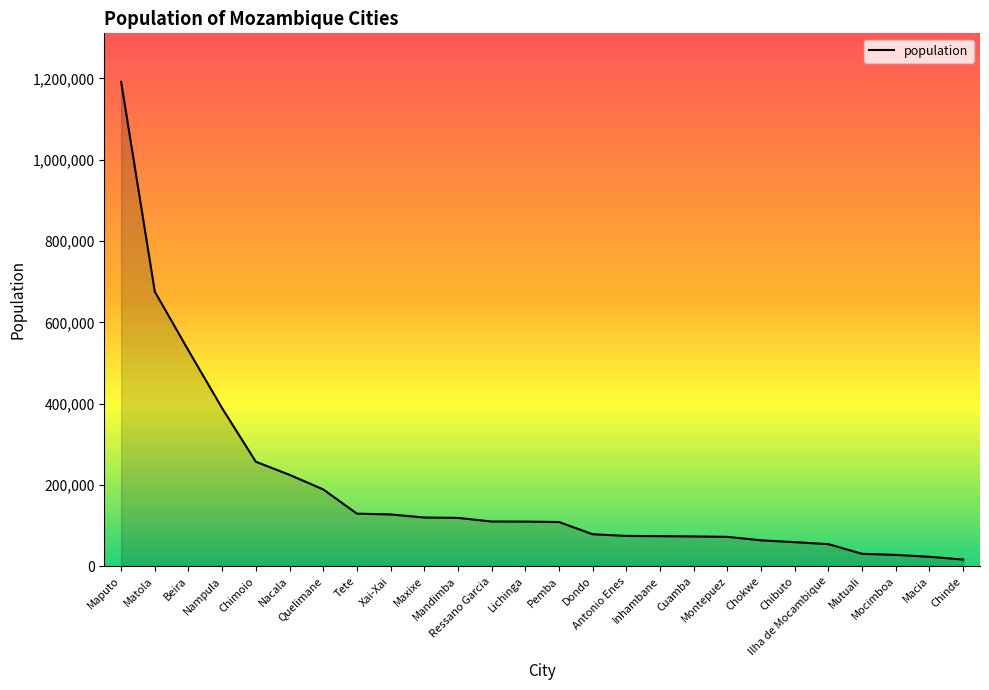

What is the difference between the maximum and second lowest values?

1168457